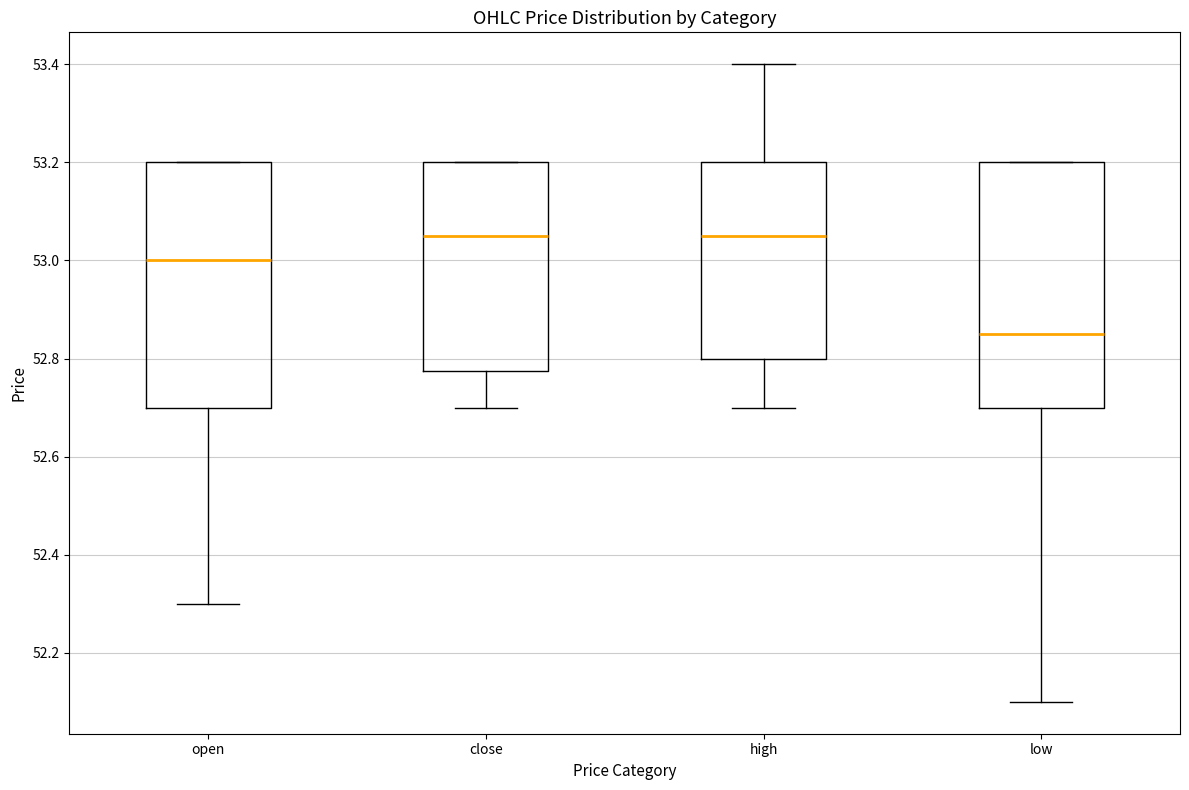

Which box's median line is the lowest?

low